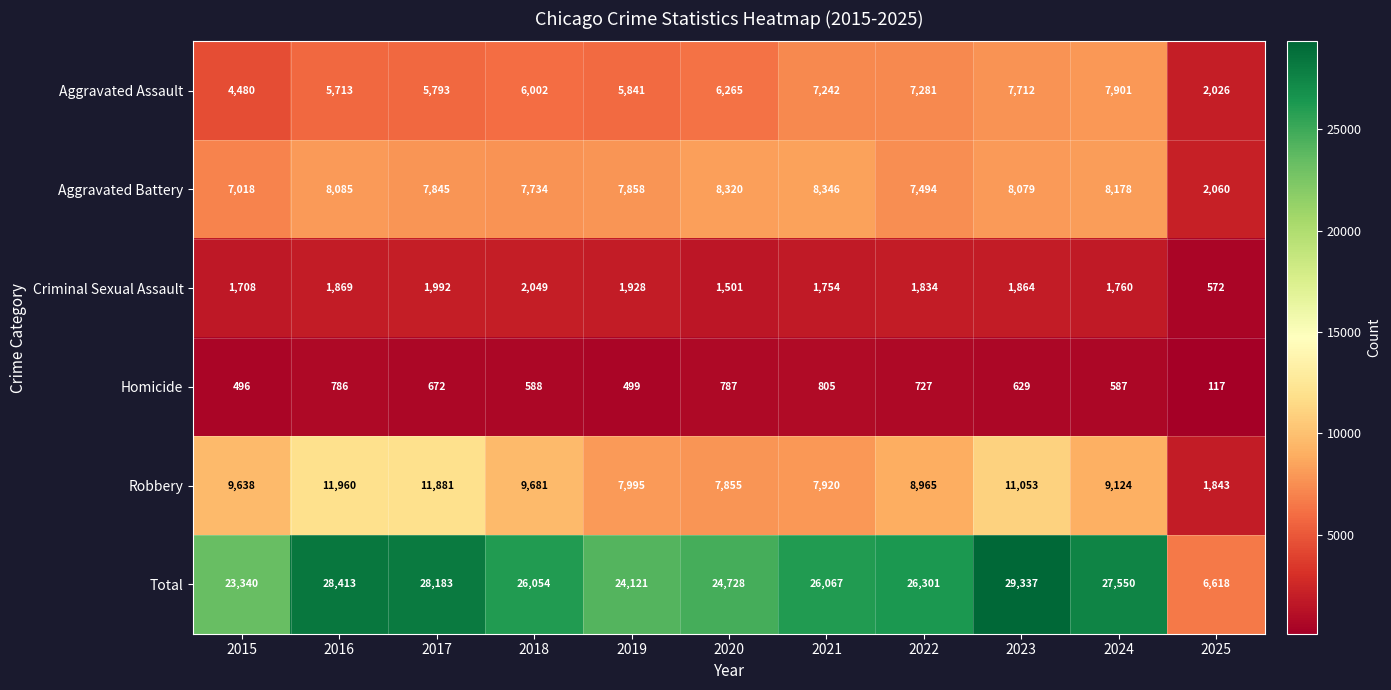

How many categories are shown in the chart?

11